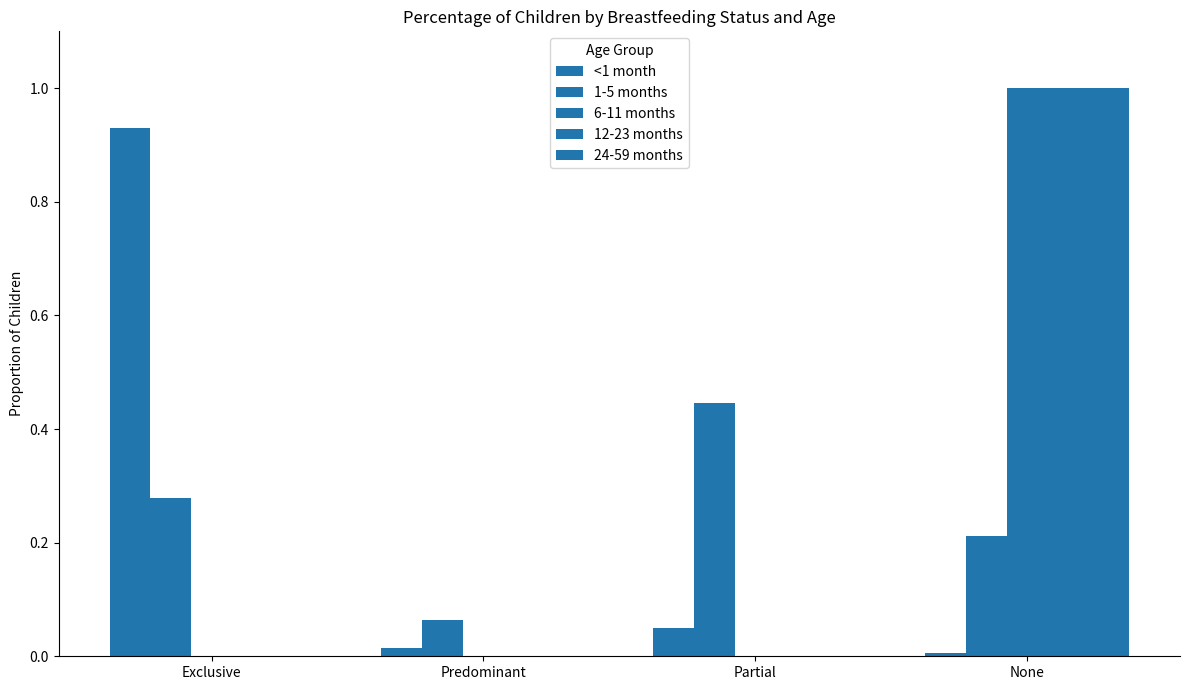

Which series has the widest spread of values?

6-11 months